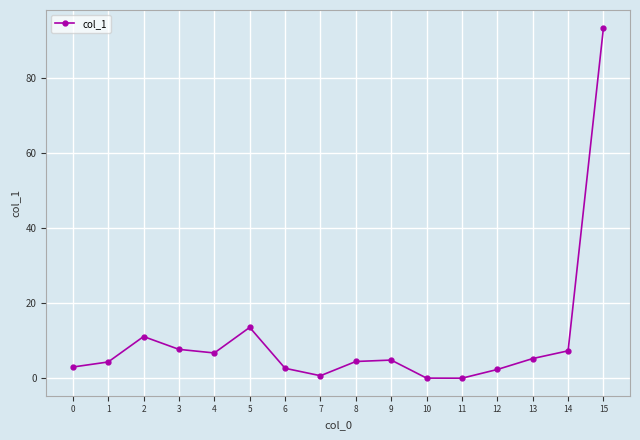

The value at 4 is 6.7. True or false?

True